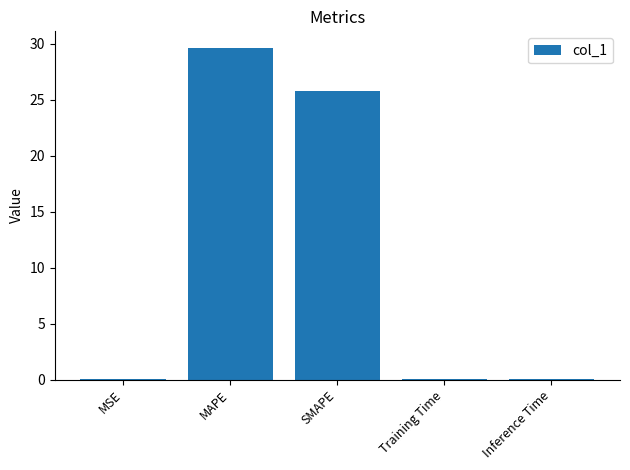

Is it true that the value at MAPE is 29.6?

True